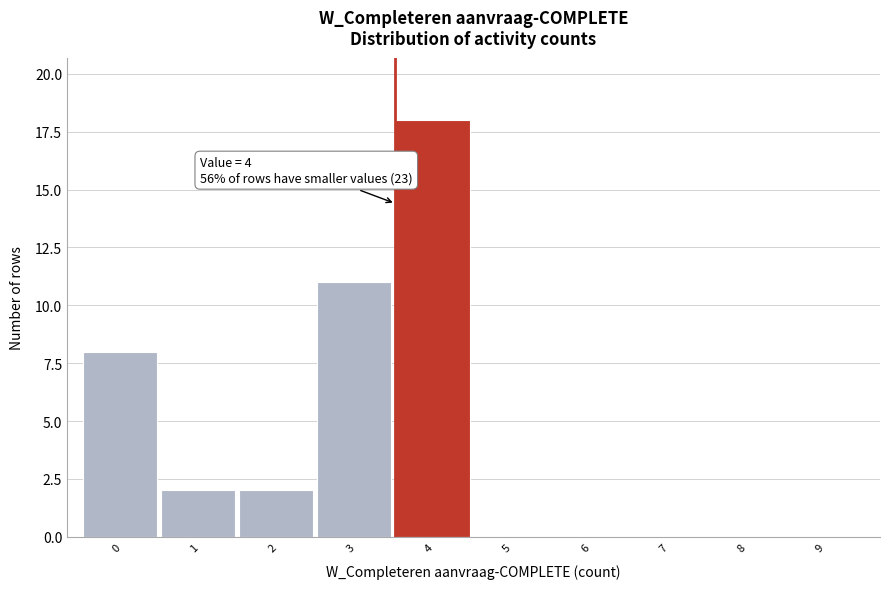

Reading left to right, list all the values displayed in this chart.

0=8	1=2	2=2	3=11	4=18	5=0	6=0	7=0	8=0	9=0